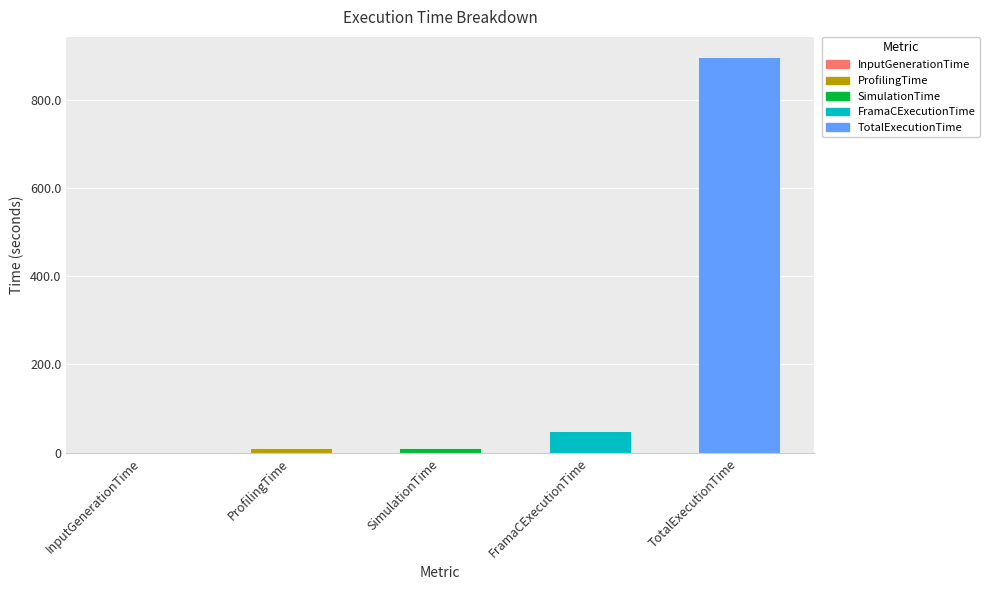

The chart shows a value of 0.1 at InputGenerationTime. True or false?

True